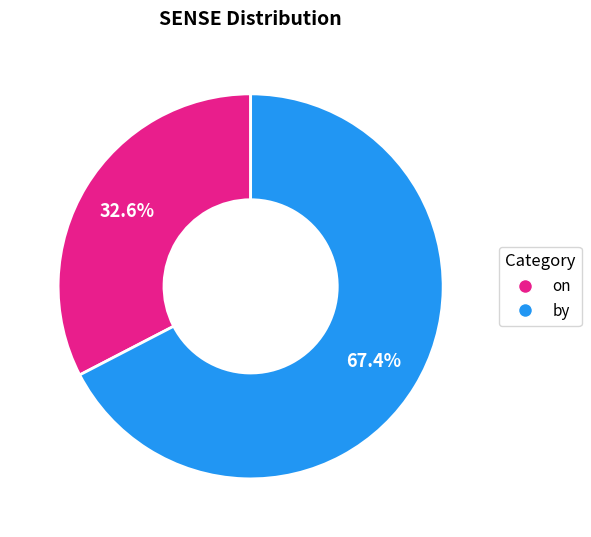

What percentage is the by slice, to the nearest percent?

67%